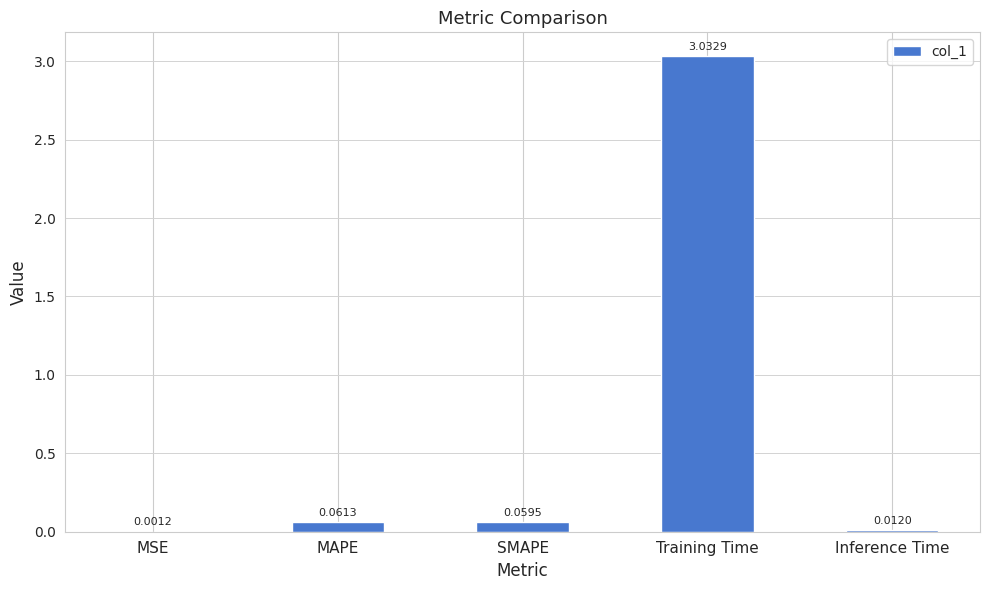

Which has a higher value, Inference Time or Training Time?

Training Time